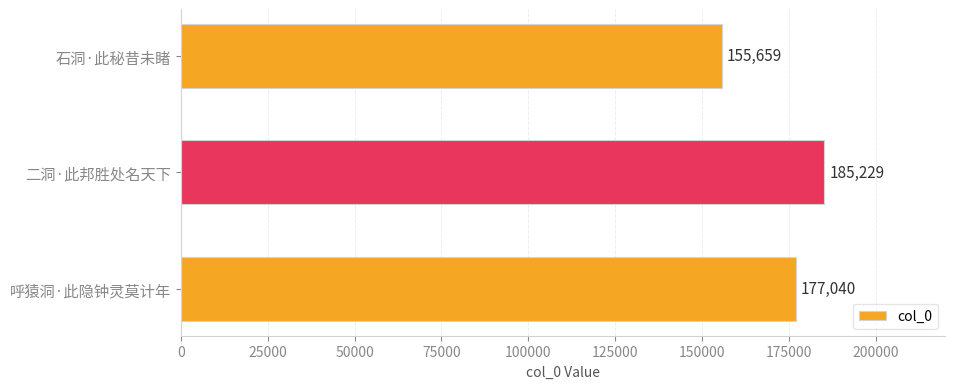

At which category does the chart reach its peak across all series?

二洞·此邦胜处名天下